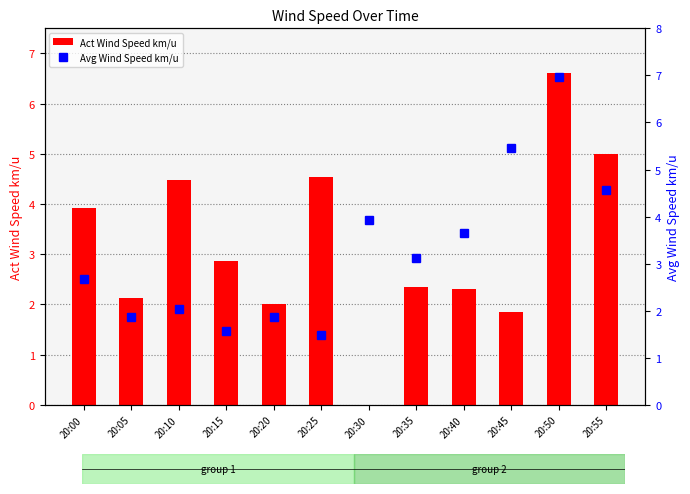

The Act Wind Speed km/u series shows 0.0 at 20:30. True or false?

True